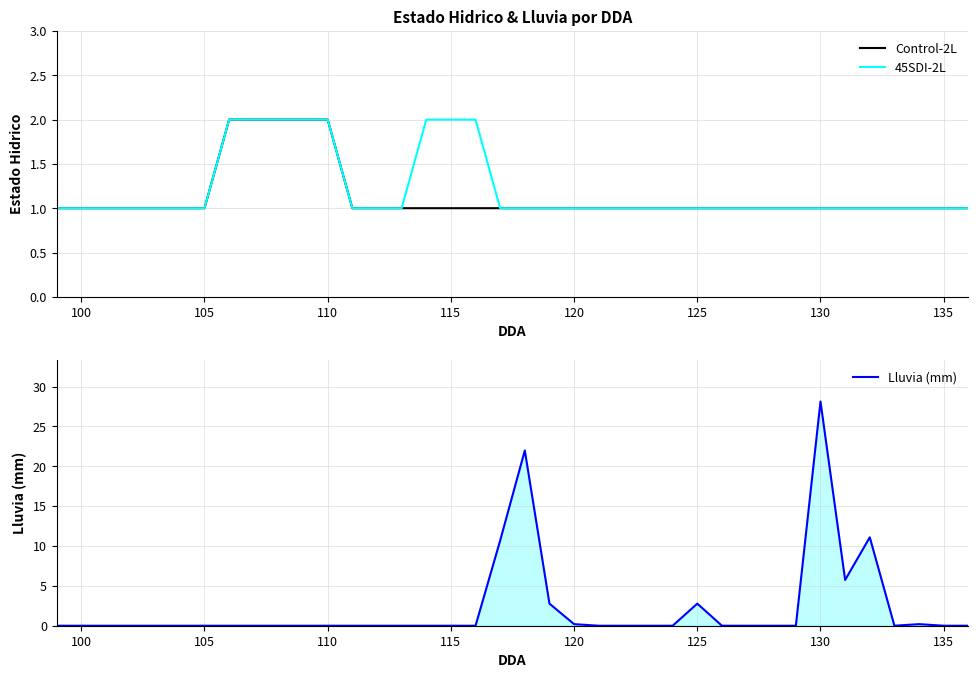

The 45SDI-2L series shows 2 at 100. True or false?

False